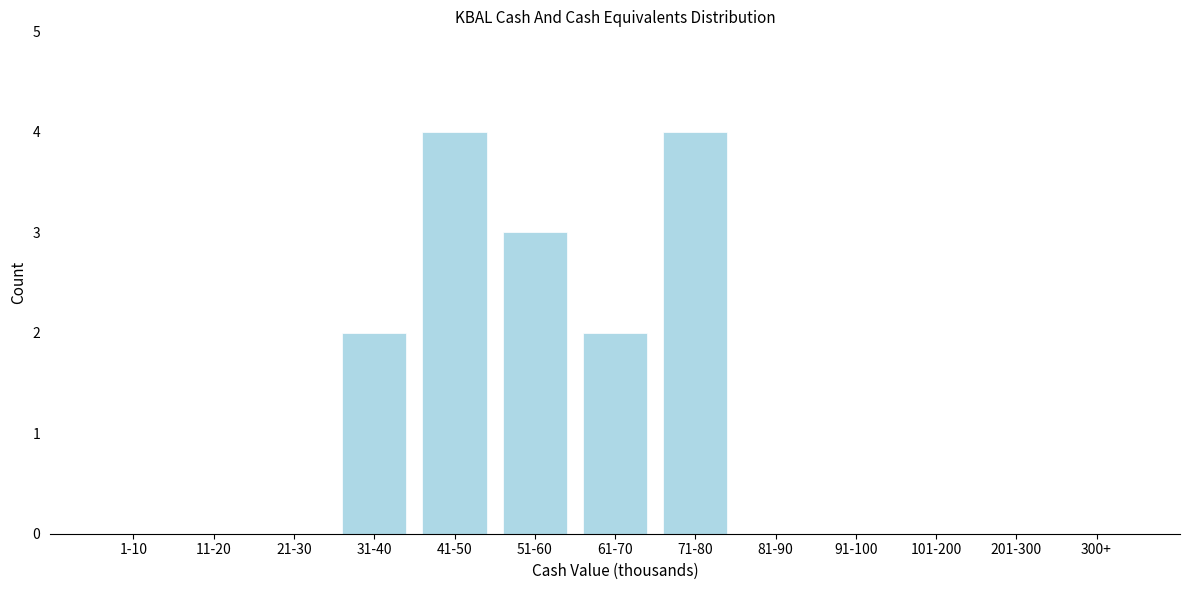

Reading left to right, list all the values displayed in this chart.

1-10=0	11-20=0	21-30=0	31-40=2	41-50=4	51-60=3	61-70=2	71-80=4	81-90=0	91-100=0	101-200=0	201-300=0	300+=0